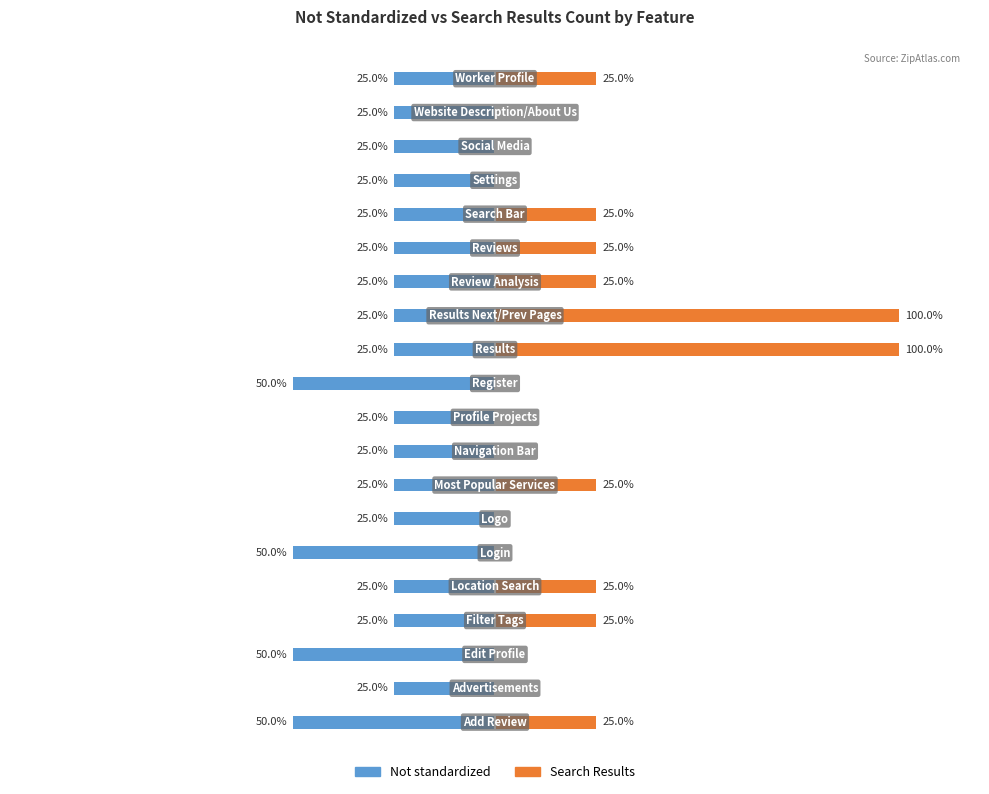

What is the value of the Not standardized bar at the 15th from the left?

-25